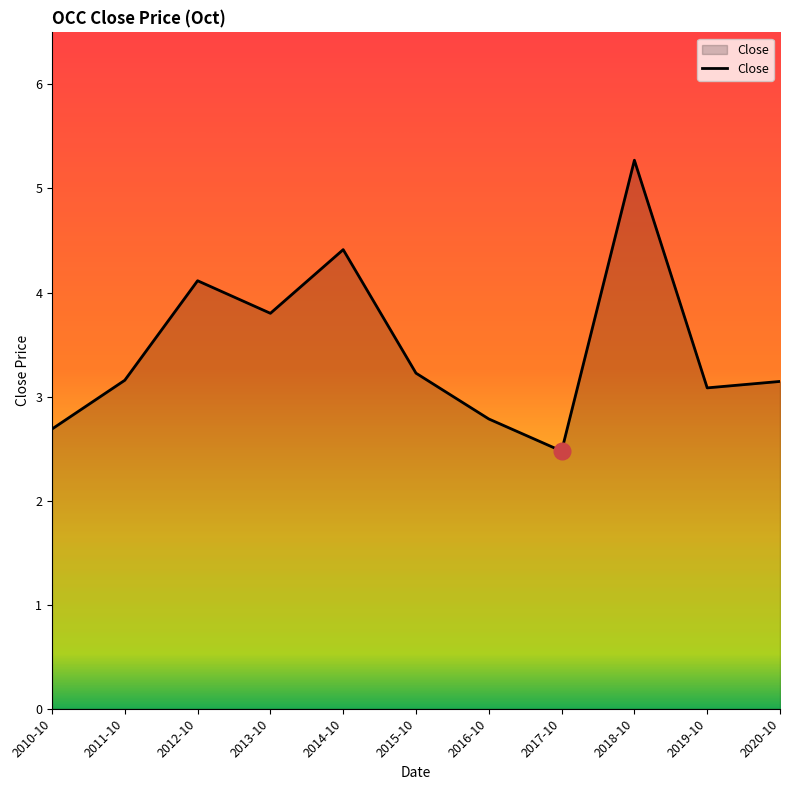

The value at 2011-10 is 3.2. True or false?

True